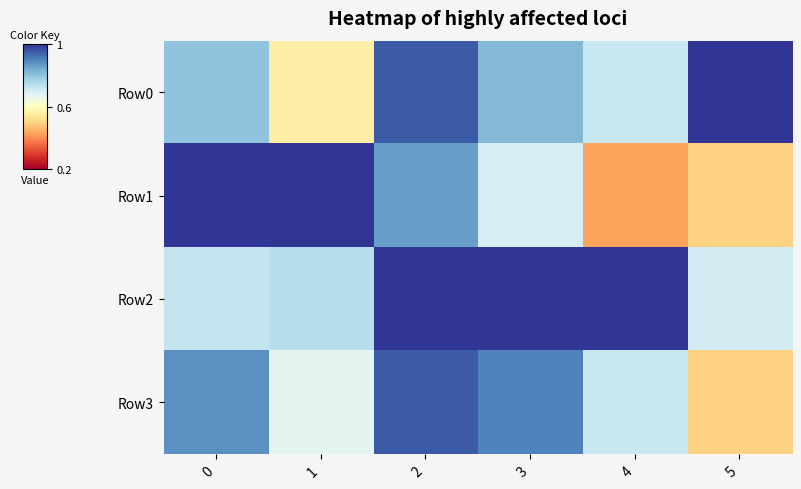

What is the spread (max minus min) of values at 5?

0.5